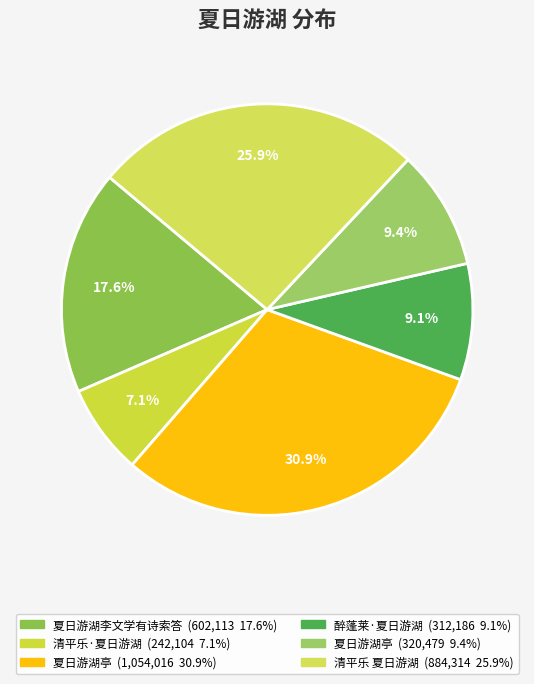

Which category has the biggest portion of the pie?

夏日游湖亭